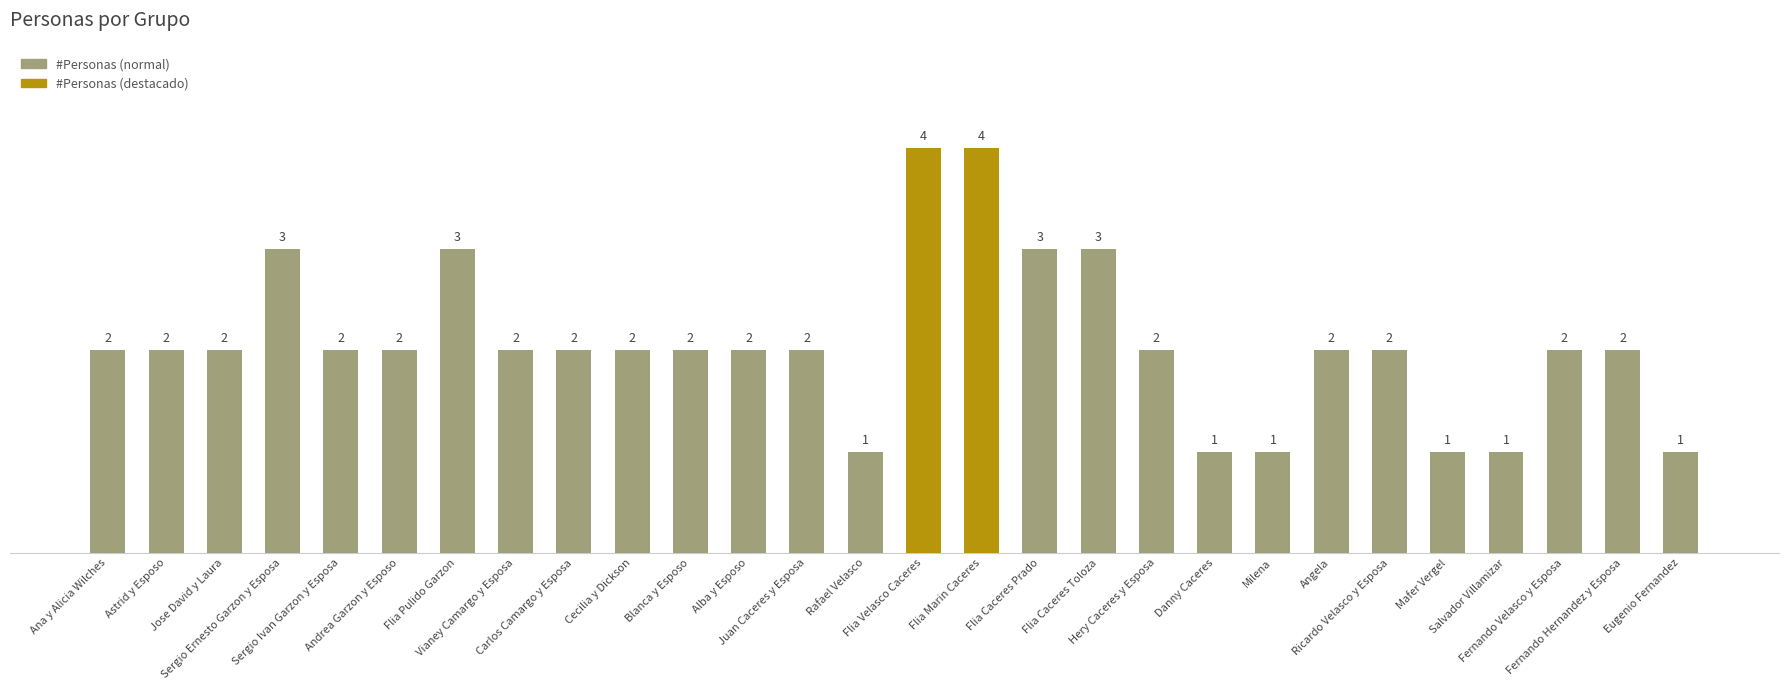

Reading left to right, transcribe all the data shown in this chart.

Ana y Alicia Wilches=2	Astrid y Esposo=2	Jose David y Laura=2	Sergio Ernesto Garzon y Esposa=3	Sergio Ivan Garzon y Esposa=2	Andrea Garzon y Esposo=2	Flia Pulido Garzon=3	Vianey Camargo y Esposa=2	Carlos Camargo y Esposa=2	Cecilia y Dickson=2	Blanca y Esposo=2	Alba y Esposo=2	Juan Caceres y Esposa=2	Rafael Velasco=1	Flia Velasco Caceres=4	Flia Marin Caceres=4	Flia Caceres Prado=3	Flia Caceres Toloza=3	Hery Caceres y Esposa=2	Danny Caceres=1	Milena=1	Angela=2	Ricardo Velasco y Esposa=2	Mafer Vergel=1	Salvador Villamizar=1	Fernando Velasco y Esposa=2	Fernando Hernandez y Esposa=2	Eugenio Fernandez=1